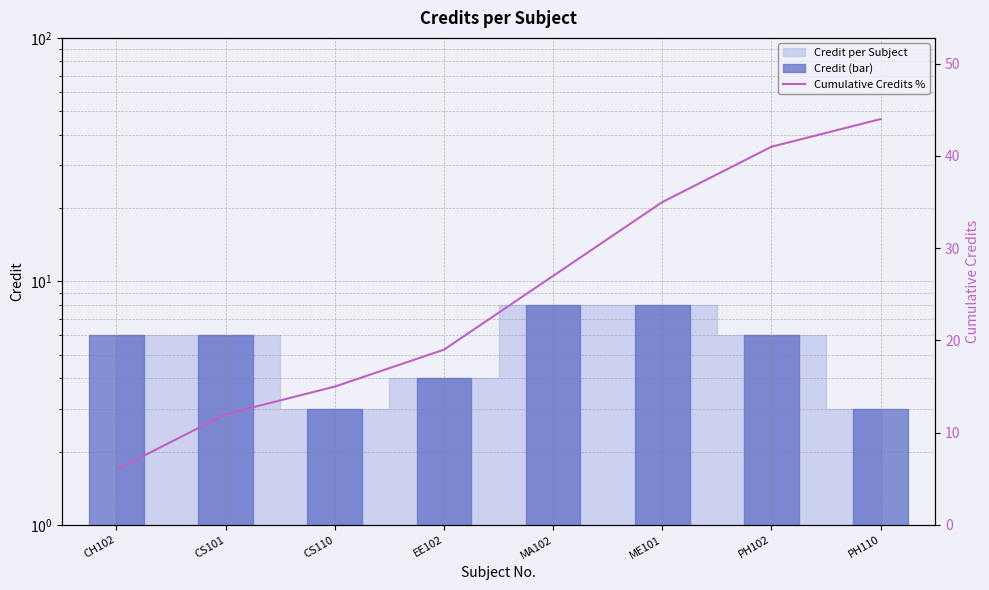

Which series has the widest spread of values?

Cumulative Credits %